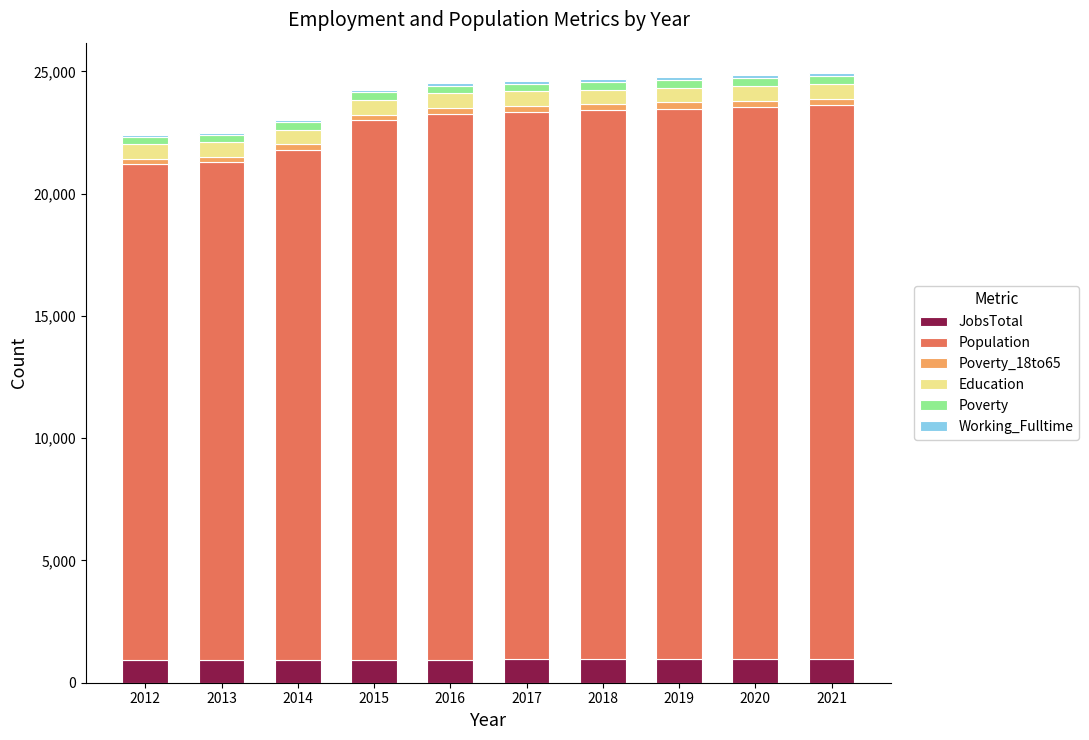

What is the maximum value for JobsTotal?

969